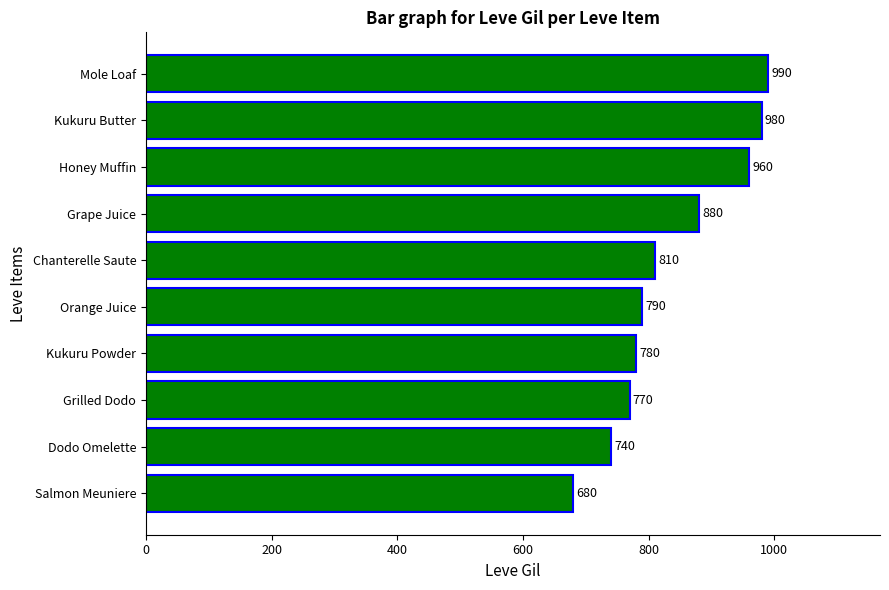

What is the approximate value at Kukuru Butter?

980